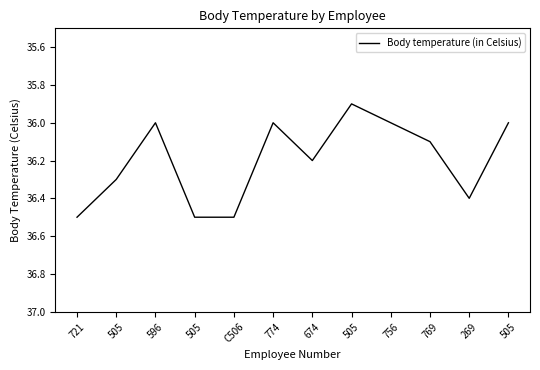

How many lines are shown in the chart?

1